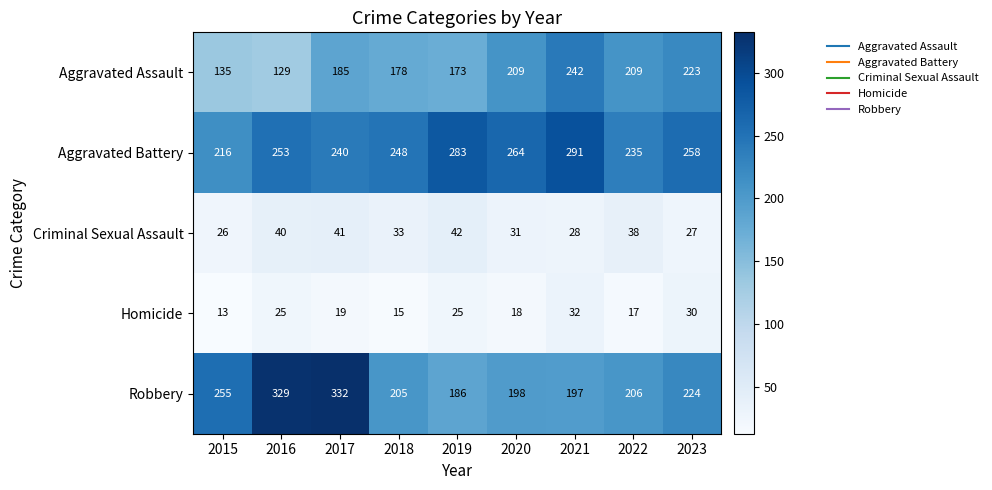

How many distinct data groups are displayed?

5